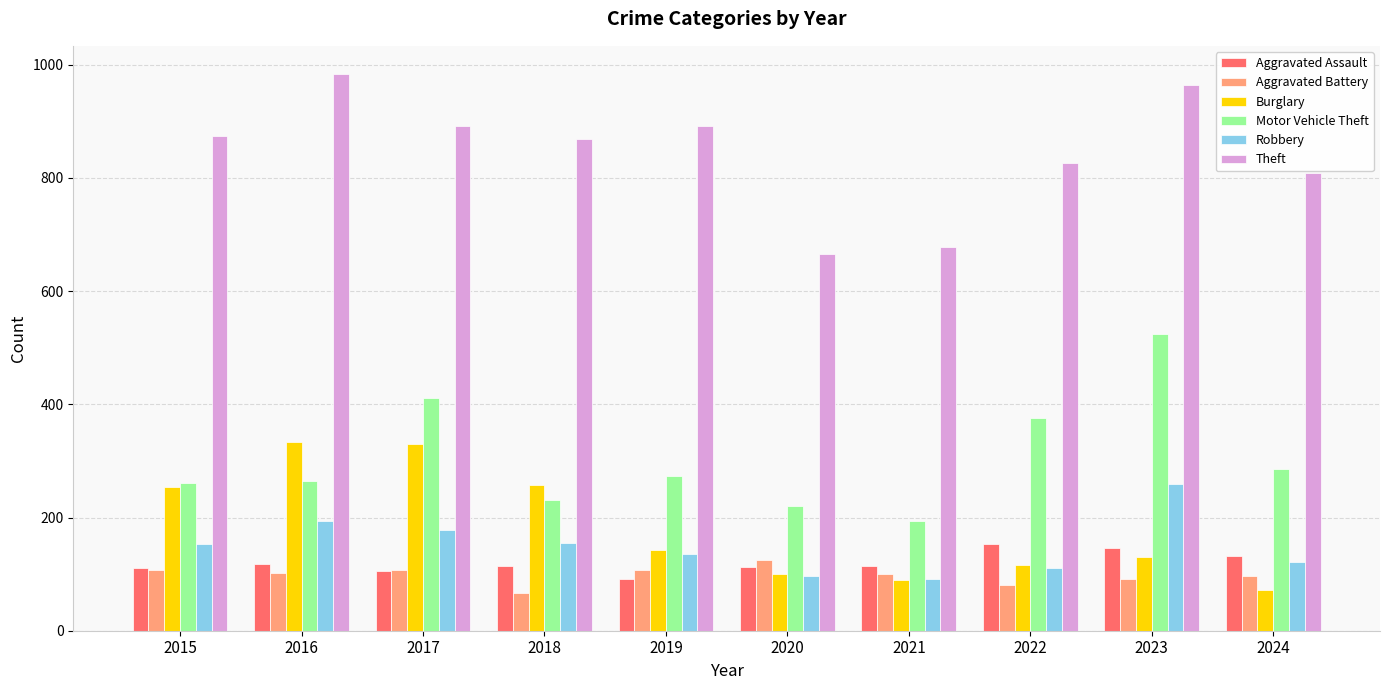

What is the lowest value of the Burglary series?

72